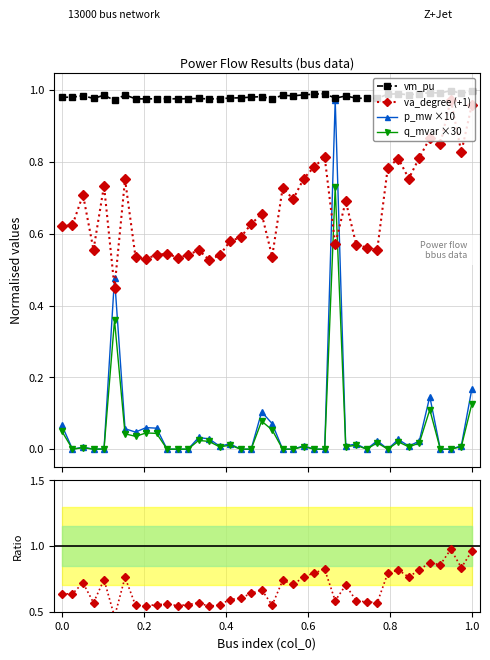

True or false: vm_pu has more than 0 points higher than both neighbors.

True